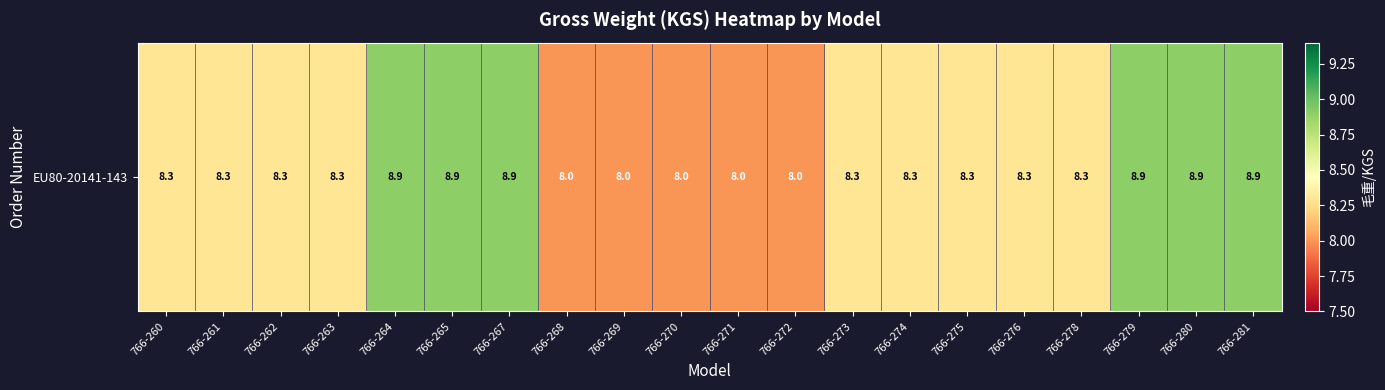

What is the difference between the values at 766-261 and 766-270?

0.3